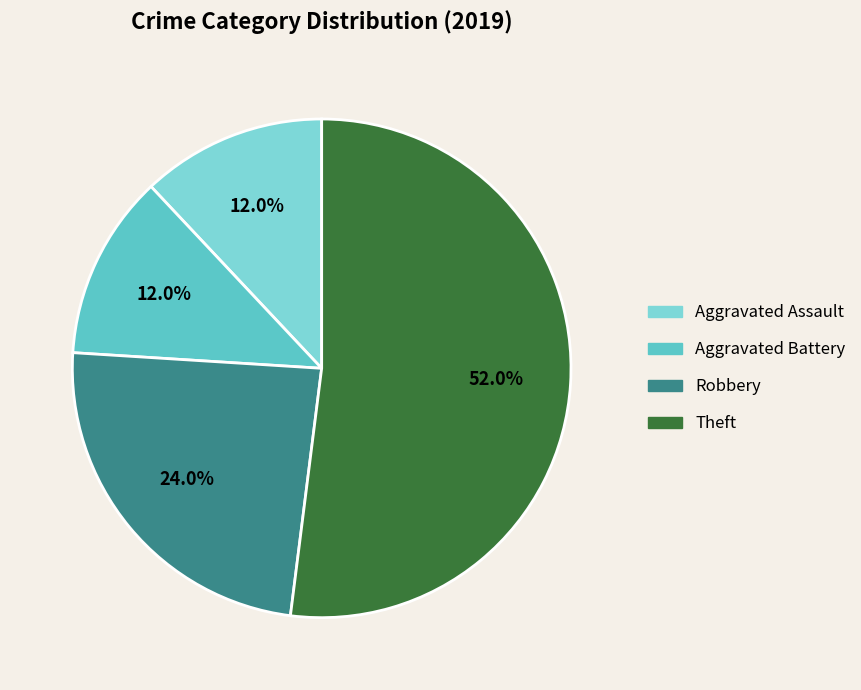

Is there any slice that represents more than half of the pie?

Yes